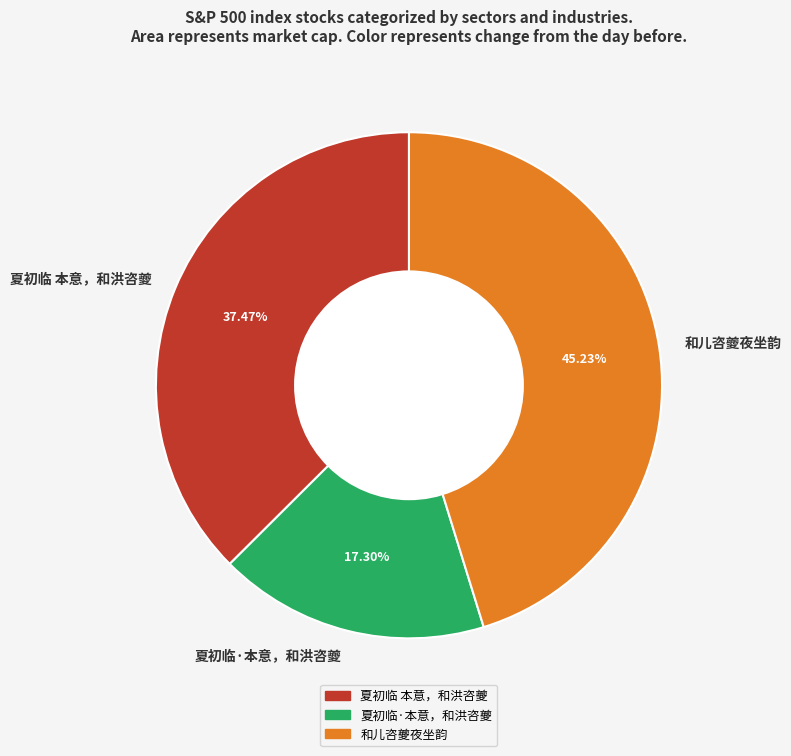

How many slices are in this pie chart?

3